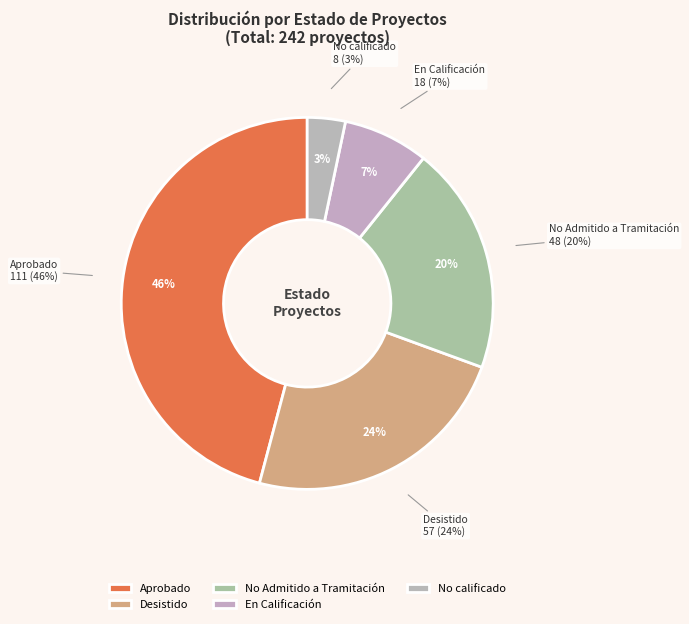

Rank the categories by value from highest to lowest.

Aprobado, Desistido, No Admitido a Tramitación, En Calificación, No calificado